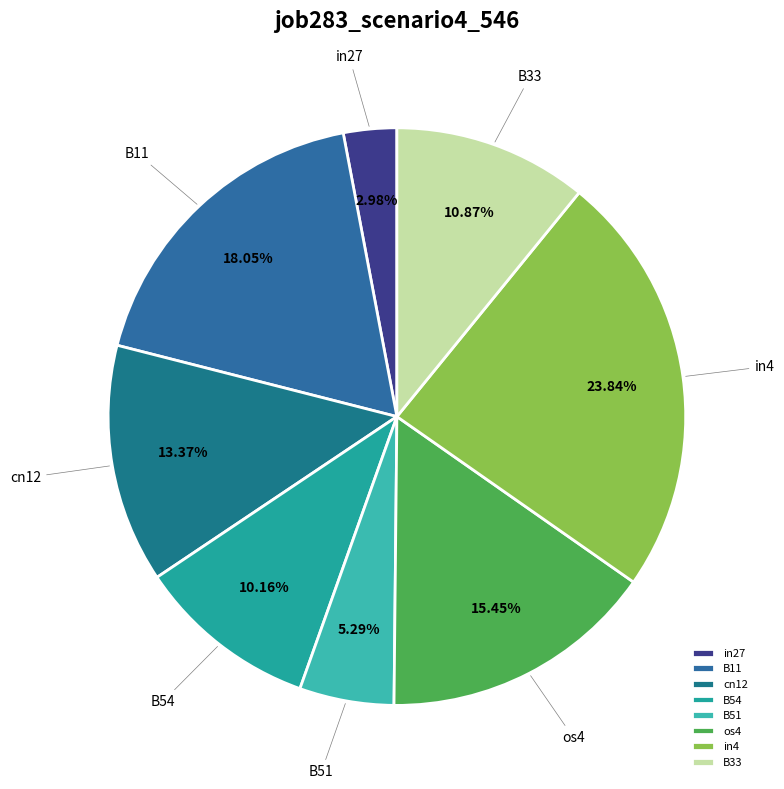

To the nearest percent, what percentage of the pie is in4?

24%